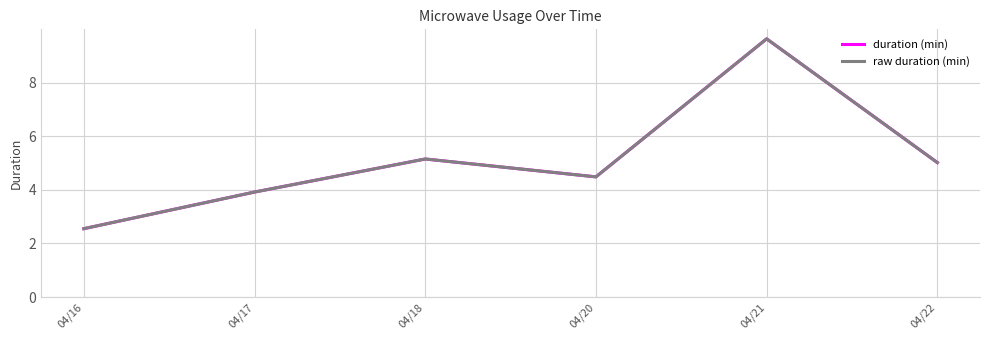

What value does the duration (min) series have at 04/21?

9.6